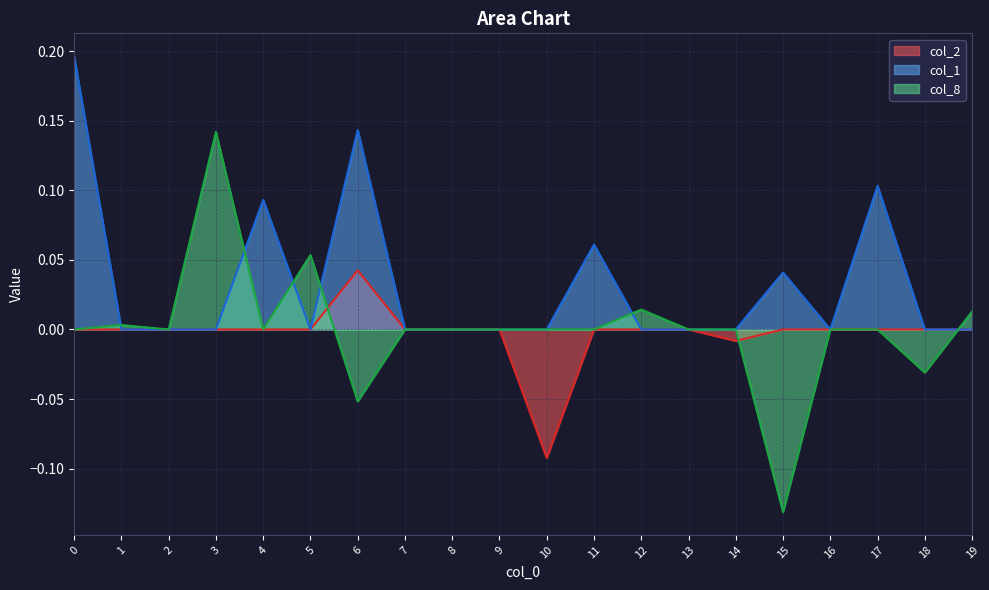

Rank the categories by col_8 value from lowest to highest.

15, 6, 18, 0, 2, 4, 7, 8, 9, 10, 11, 13, 14, 16, 17, 1, 19, 12, 5, 3